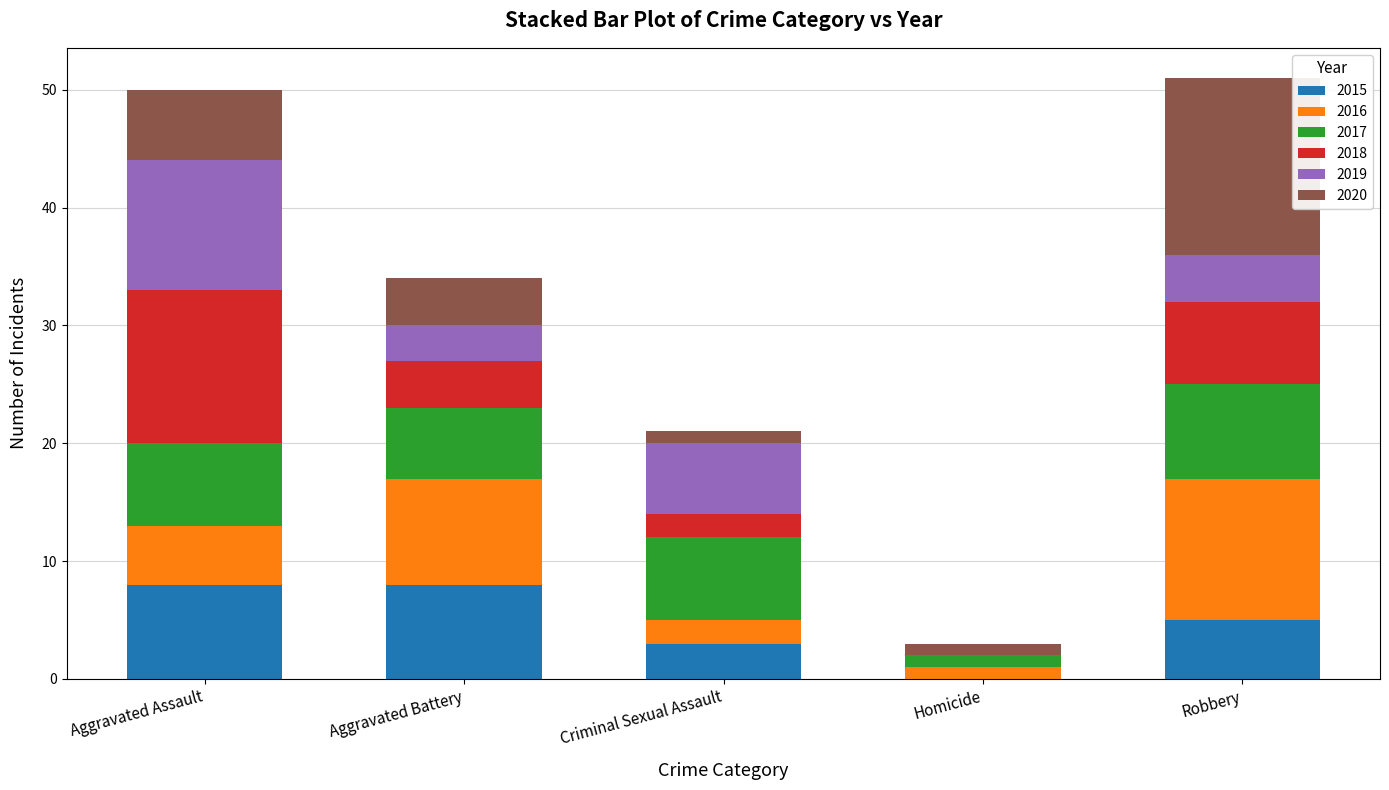

Reading left to right, what are the values for 2015?

Aggravated Assault=8	Aggravated Battery=8	Criminal Sexual Assault=3	Homicide=0	Robbery=5